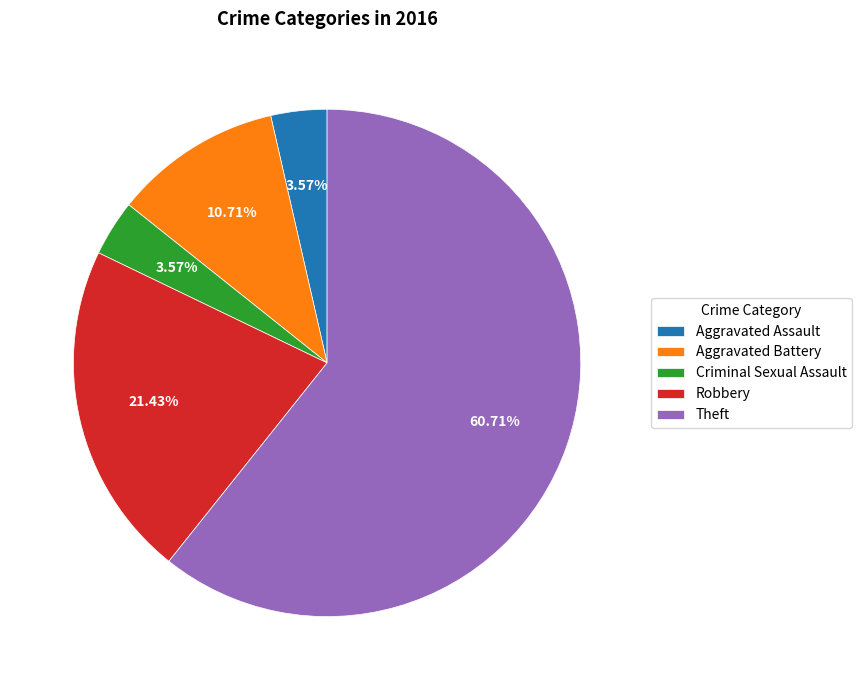

Does Robbery represent more than half of the total?

No